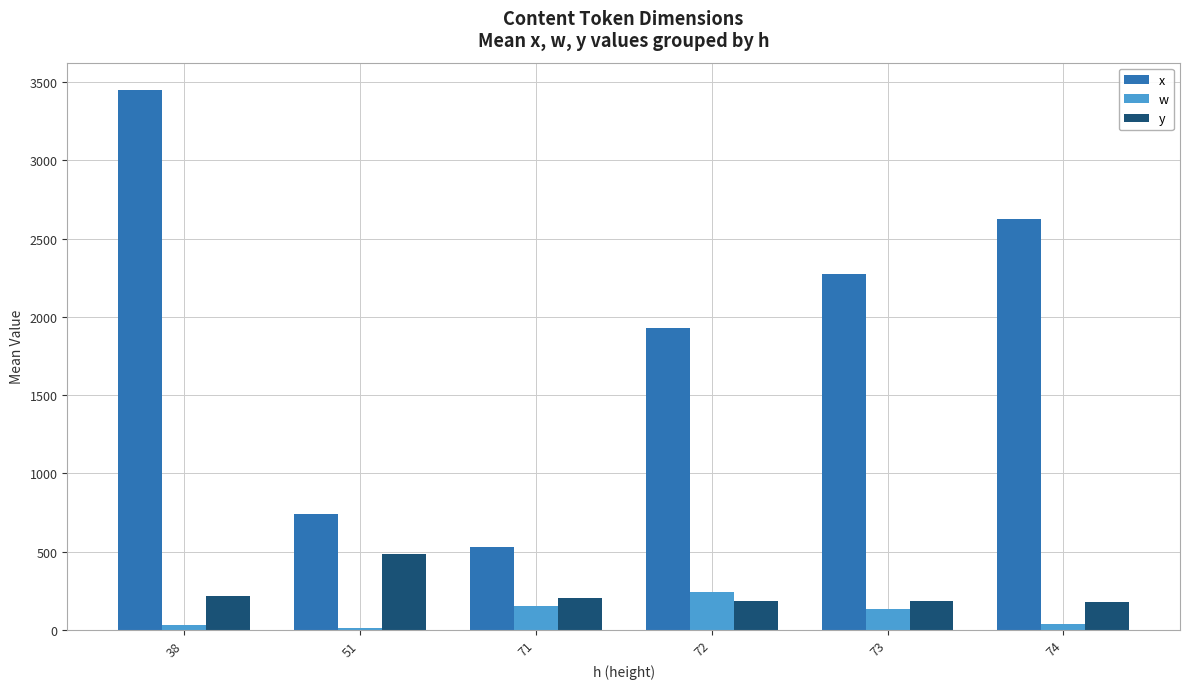

How many groups of bars are there?

6